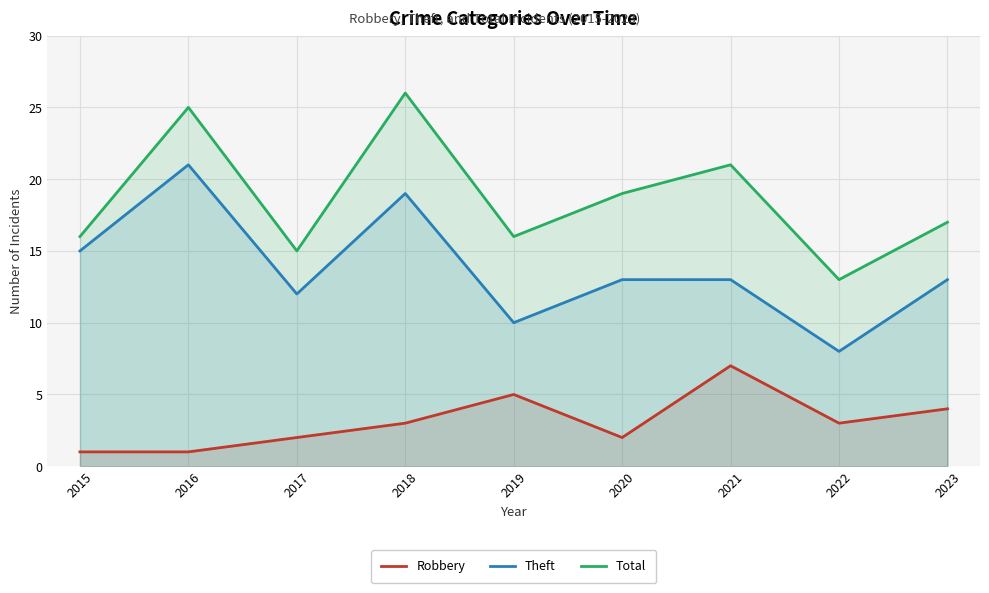

At 2016, list the series in order from smallest to largest.

Robbery, Theft, Total